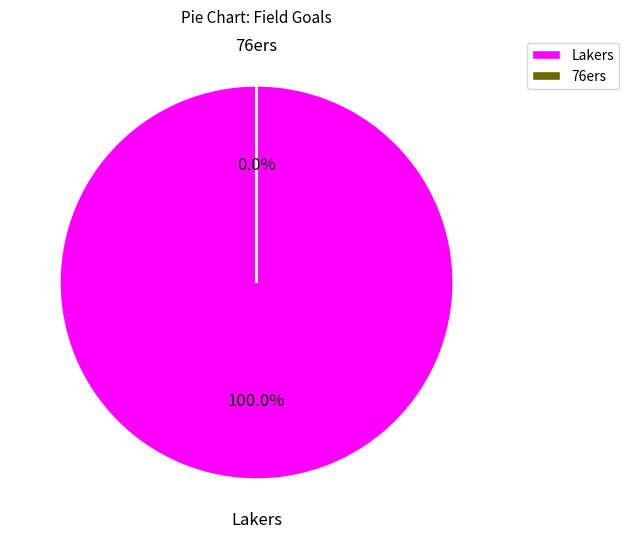

Is the sum of visiting team and Home team  greater than half?

Yes